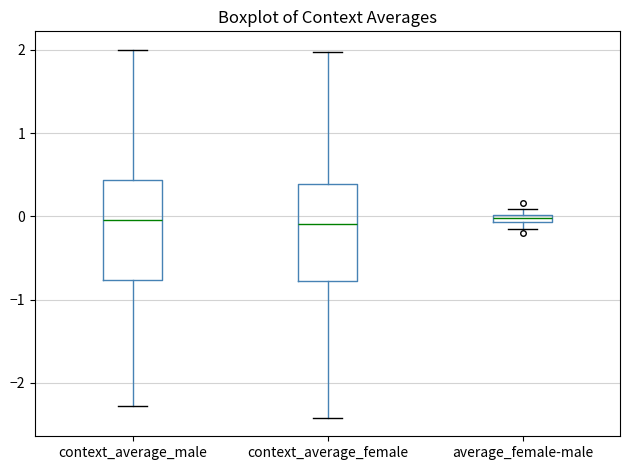

Where does the lower whisker of the box for context_average_female end on the y-axis? The values are not printed on the chart, so give them approximately, as read against the axis.

-2.4